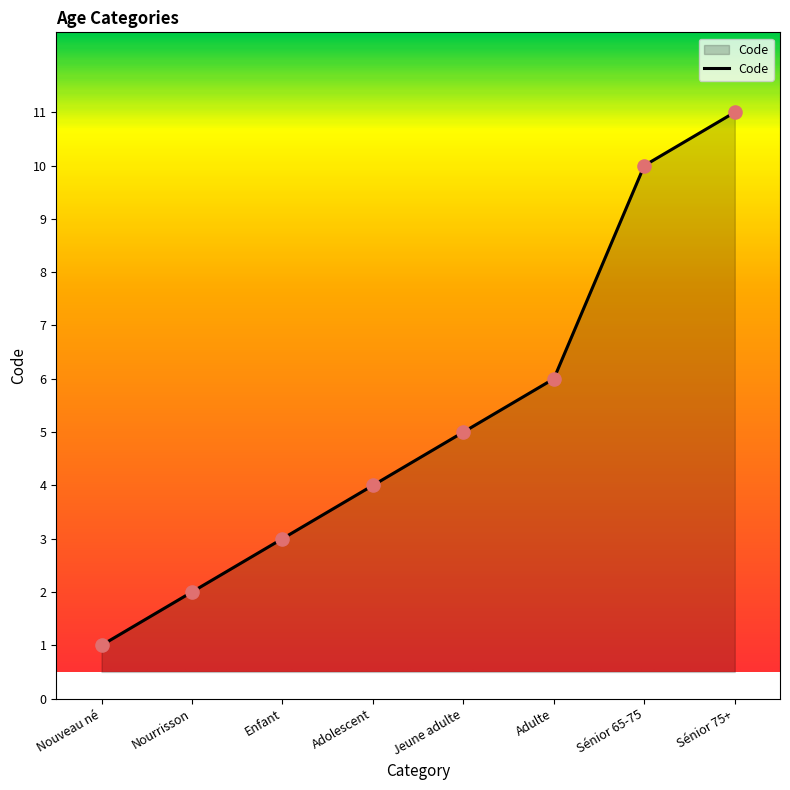

What is the change in value from Jeune adulte to Adulte?

+1